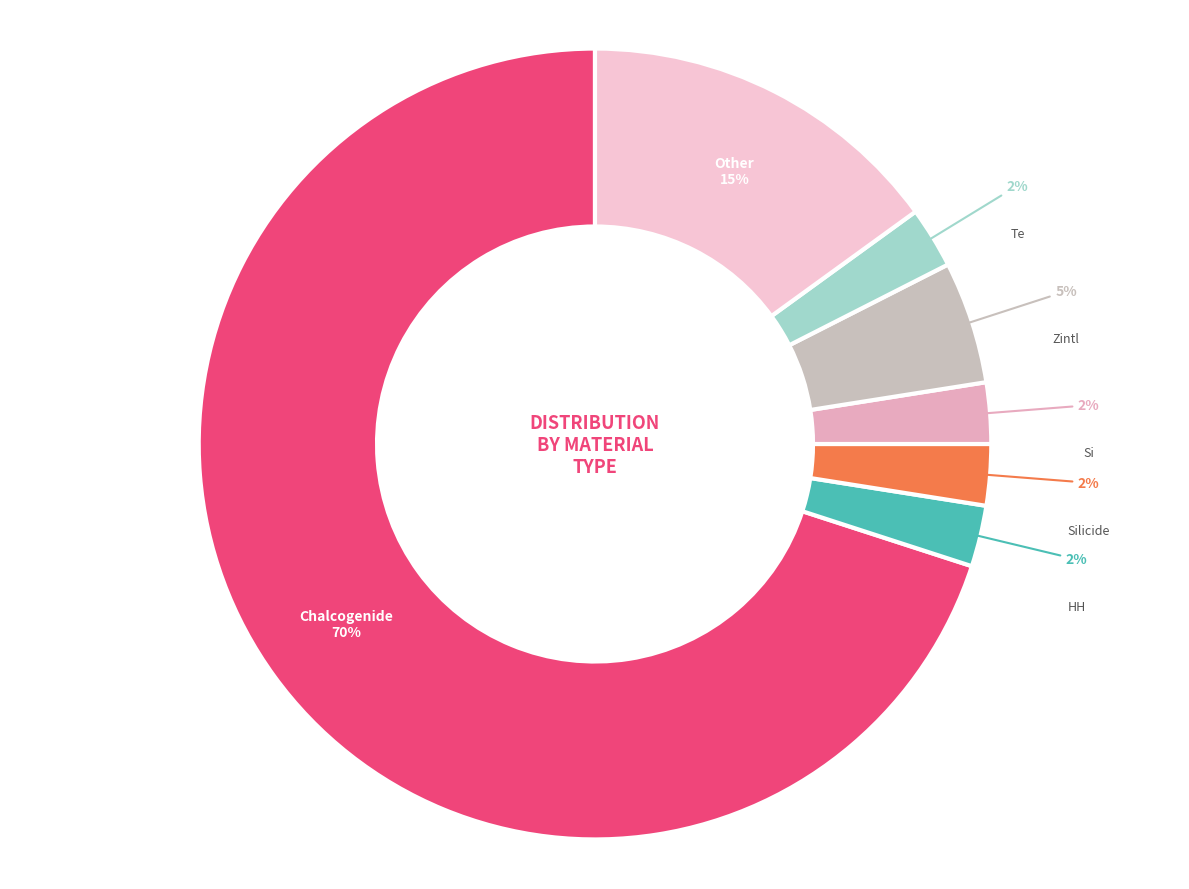

Is Chalcogenide the majority of the pie?

Yes